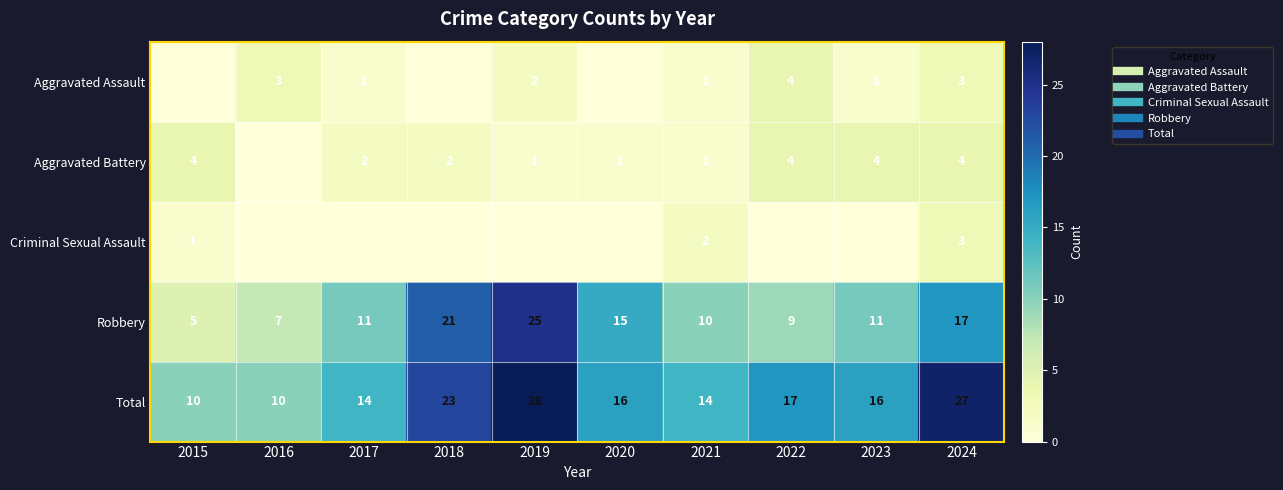

What is the difference between the second highest and second lowest values in the Robbery series?

14